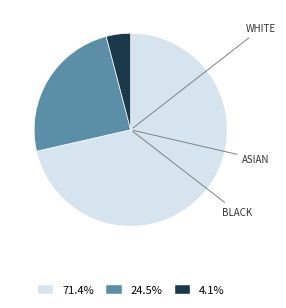

How many slices are in this pie chart?

3